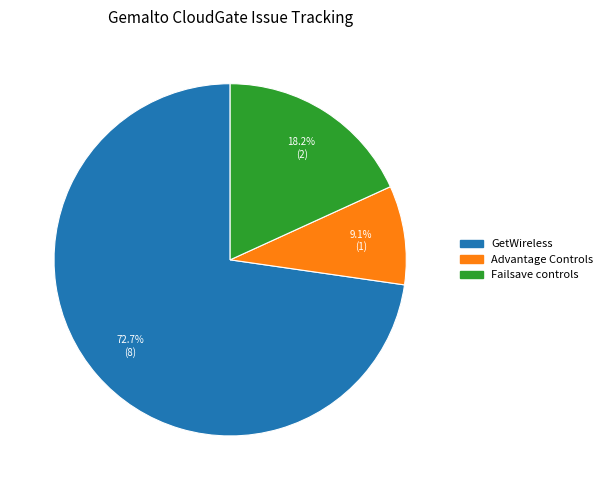

Does any single category account for the majority?

Yes